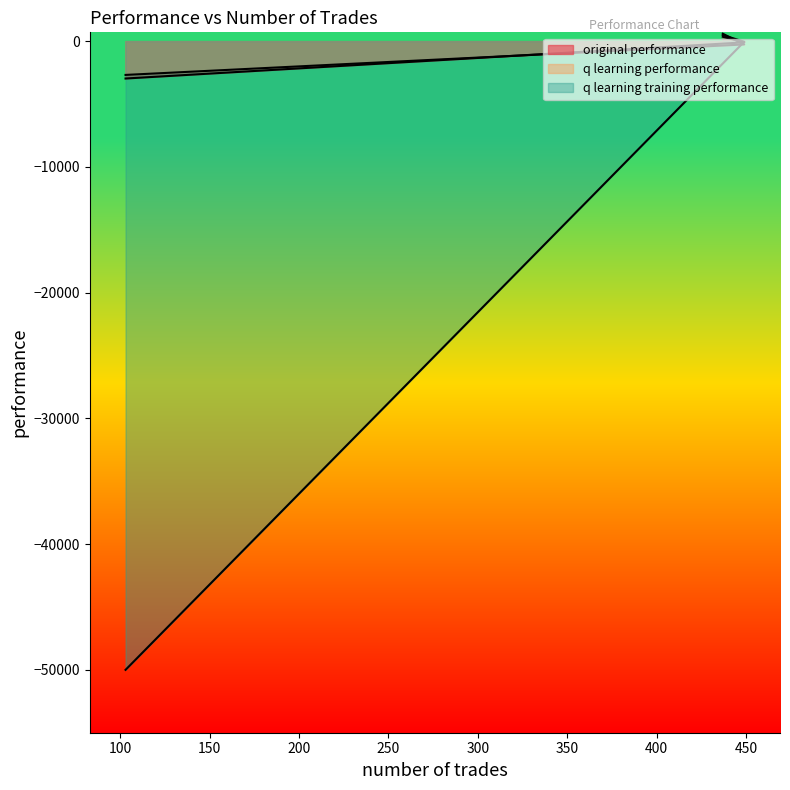

Reading right to left, transcribe all the data shown in this chart.

original performance: -2972.6	-98.5	347.2
q learning performance: -2686.9	-264.8	589.5
q learning training performance: -50000.0	-46.6	479.4